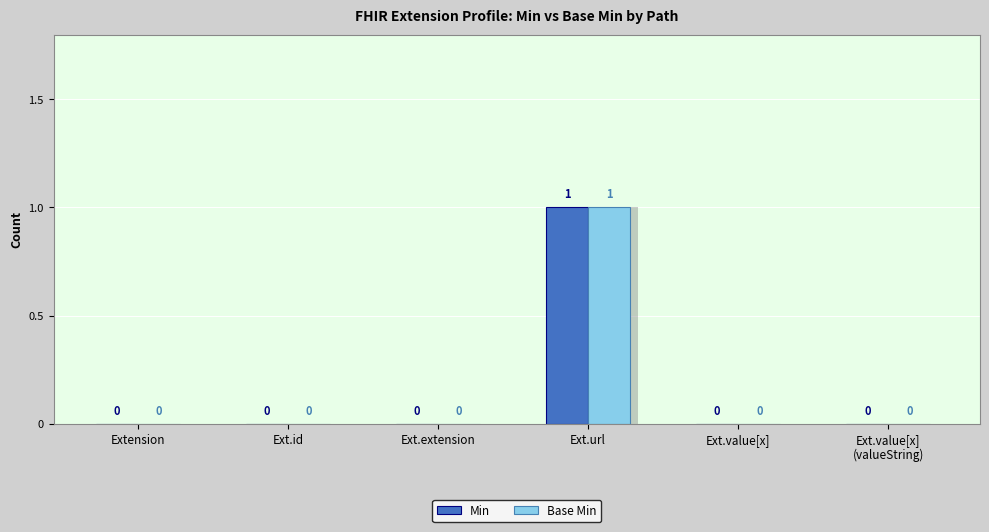

At which label does Min reach its minimum?

Extension